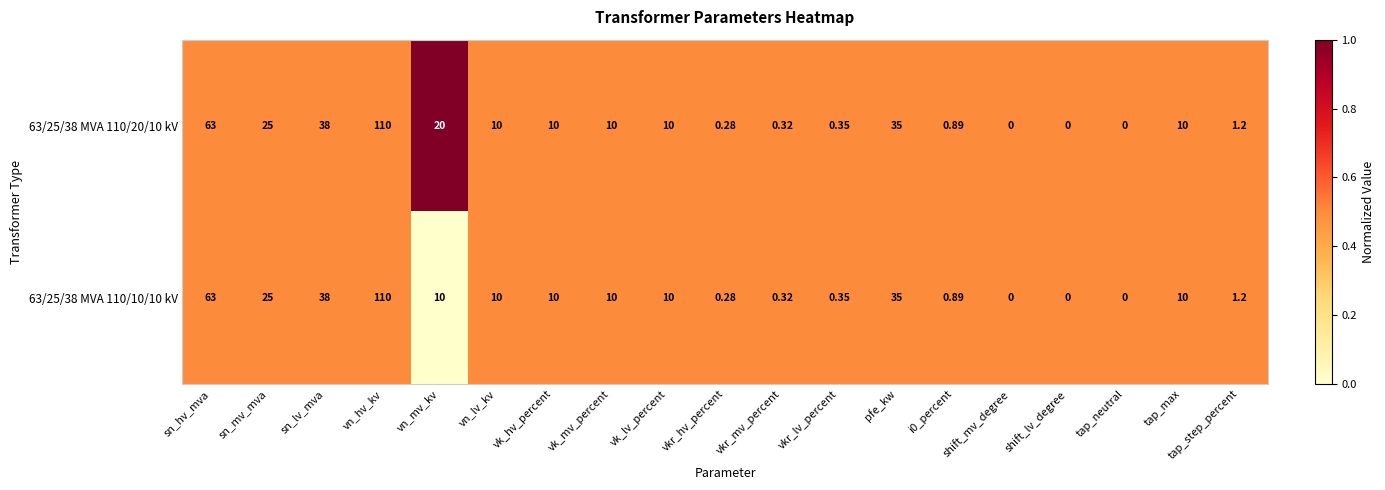

At which label does 63/25/38 MVA 110/10/10 kV reach its peak?

vn_hv_kv